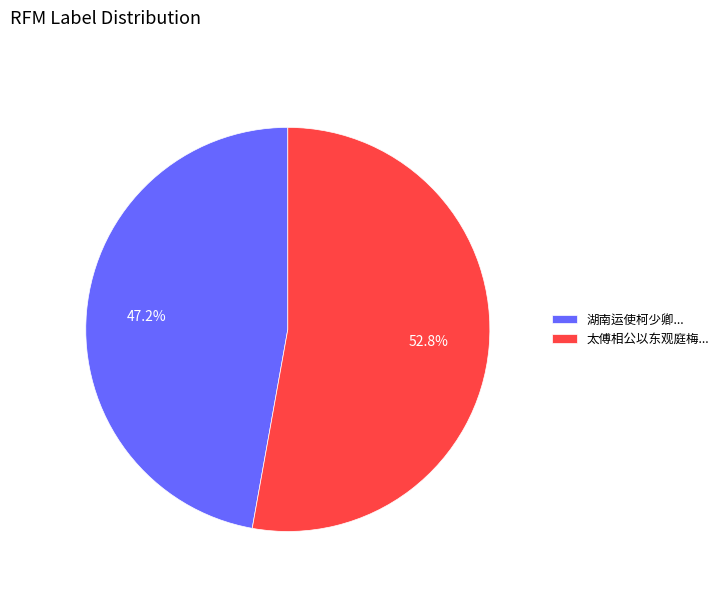

What portion of the pie excludes 湖南运使柯少卿...?

52.8%